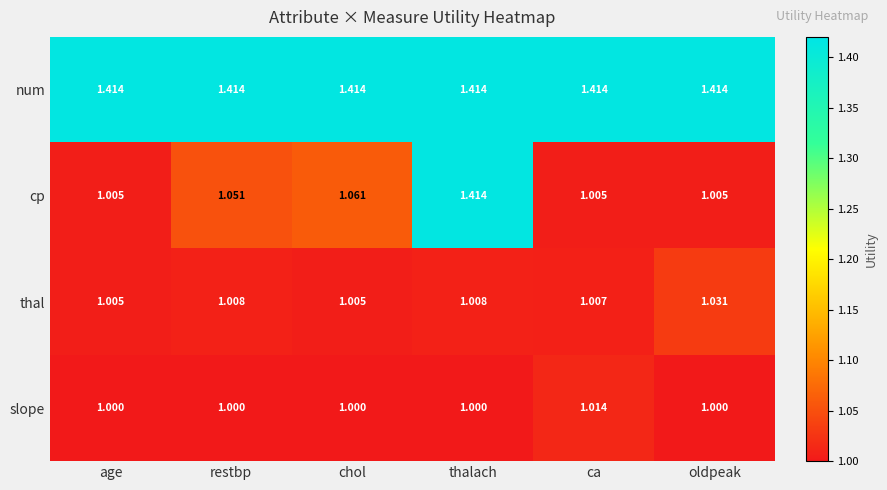

Which series has the largest total across all categories?

num